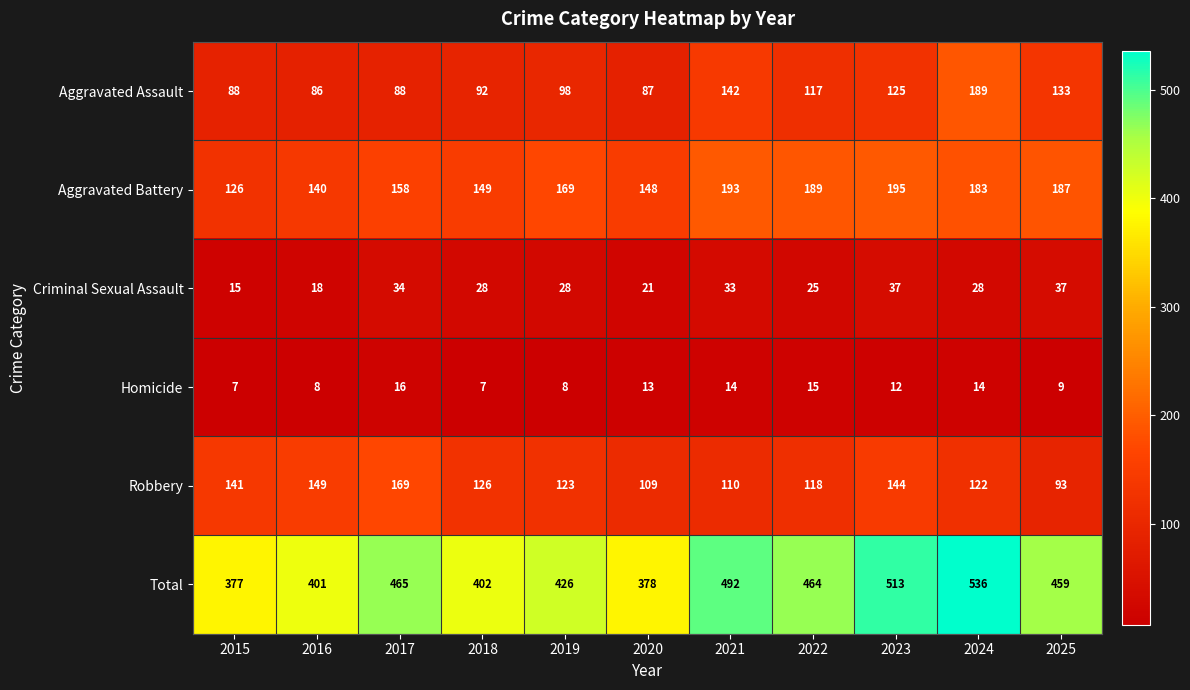

Which series has the widest spread of values?

Total